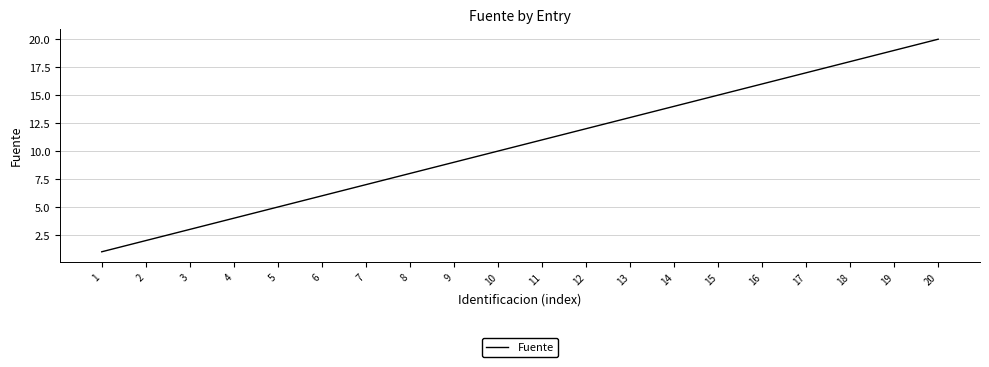

Rank the categories by value from highest to lowest.

20, 19, 18, 17, 16, 15, 14, 13, 12, 11, 10, 9, 8, 7, 6, 5, 4, 3, 2, 1